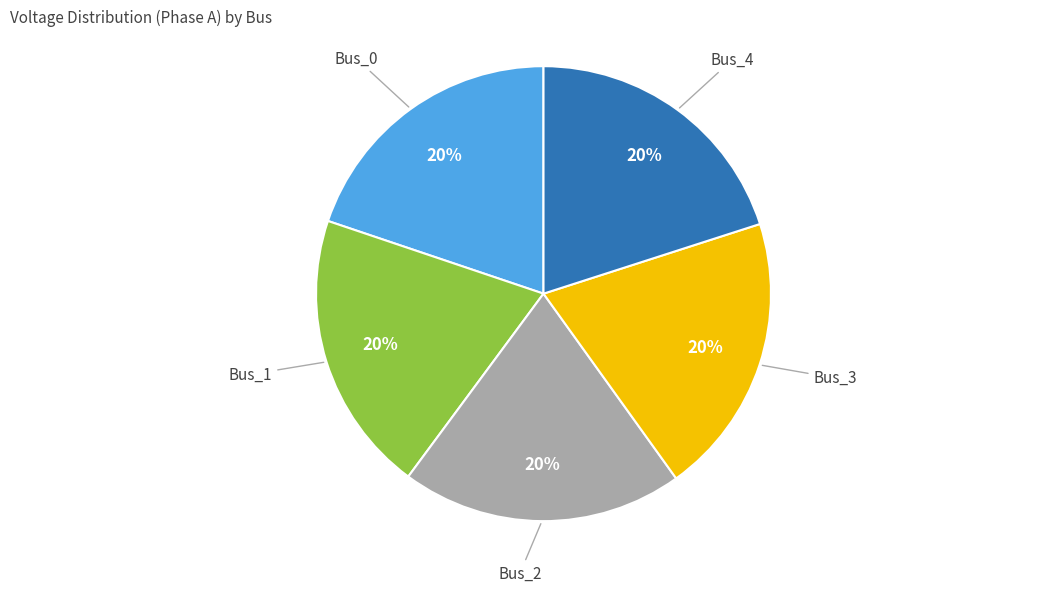

Is there any slice that represents more than half of the pie?

No